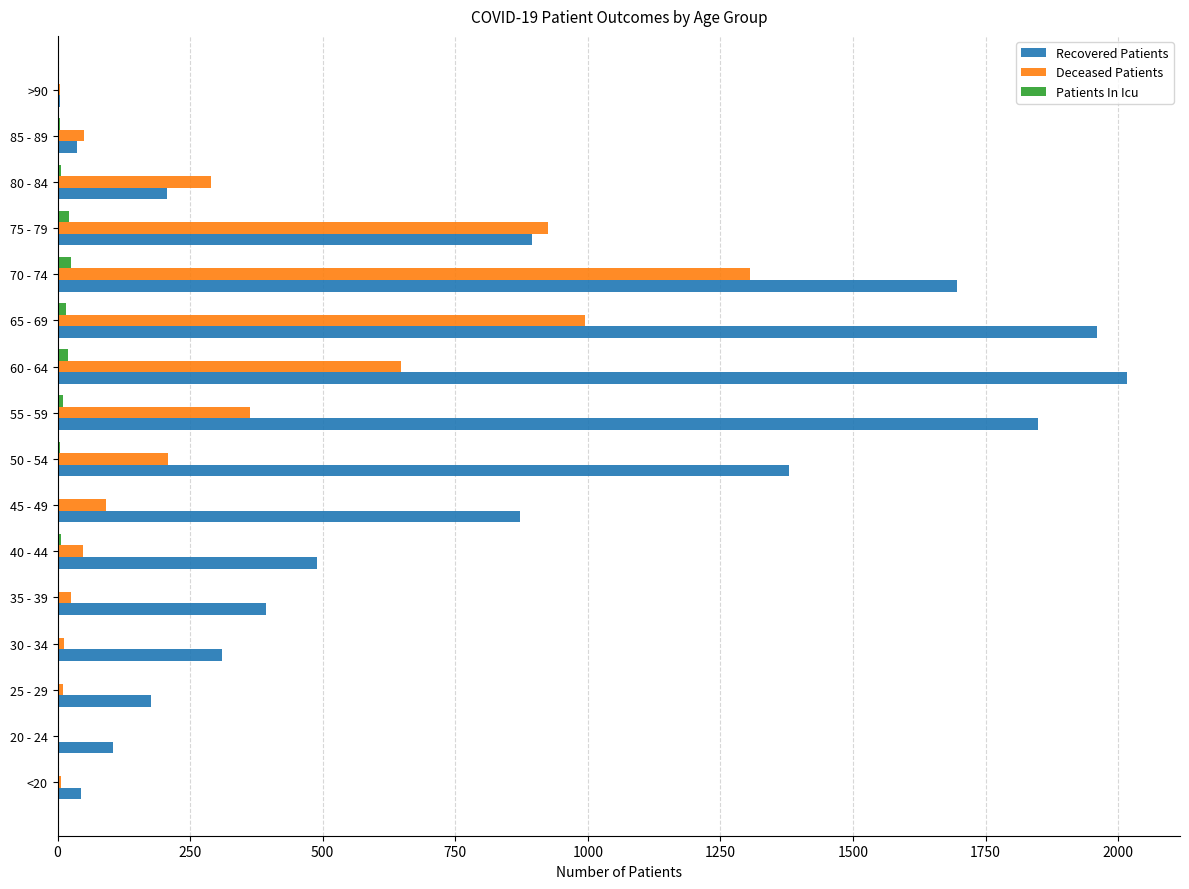

The value of Deceased Patients at 50 - 54 is 287. True or false?

False